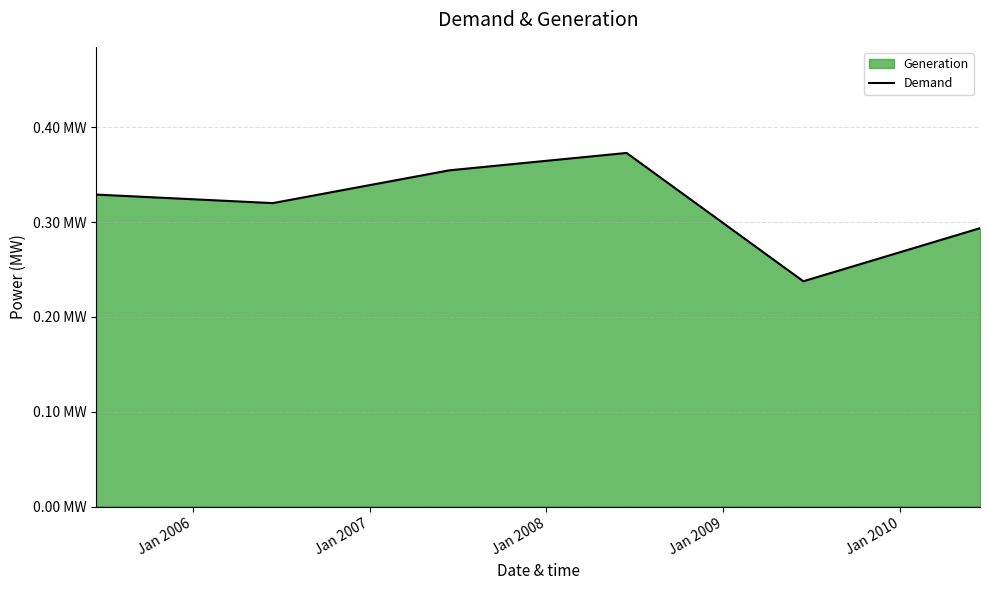

Which category has the highest value across all series?

Jan 2008